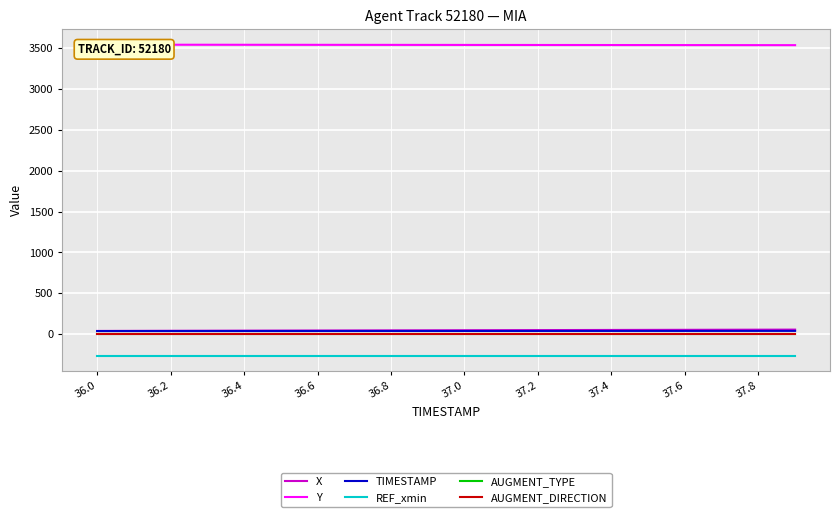

What is the minimum value for X?

37.4